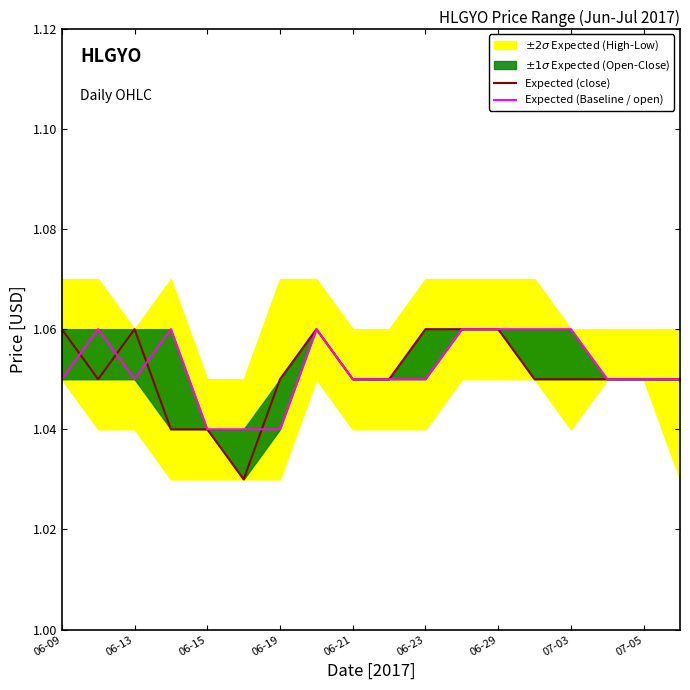

At how many categories does at least one series exceed 1?

18